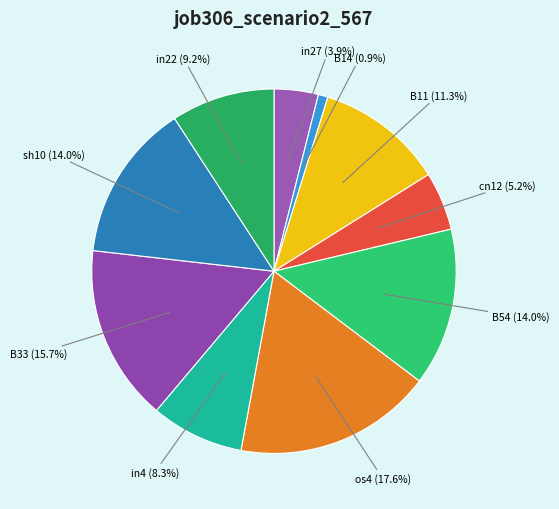

The in22 slice represents 9% of the pie. True or false?

True